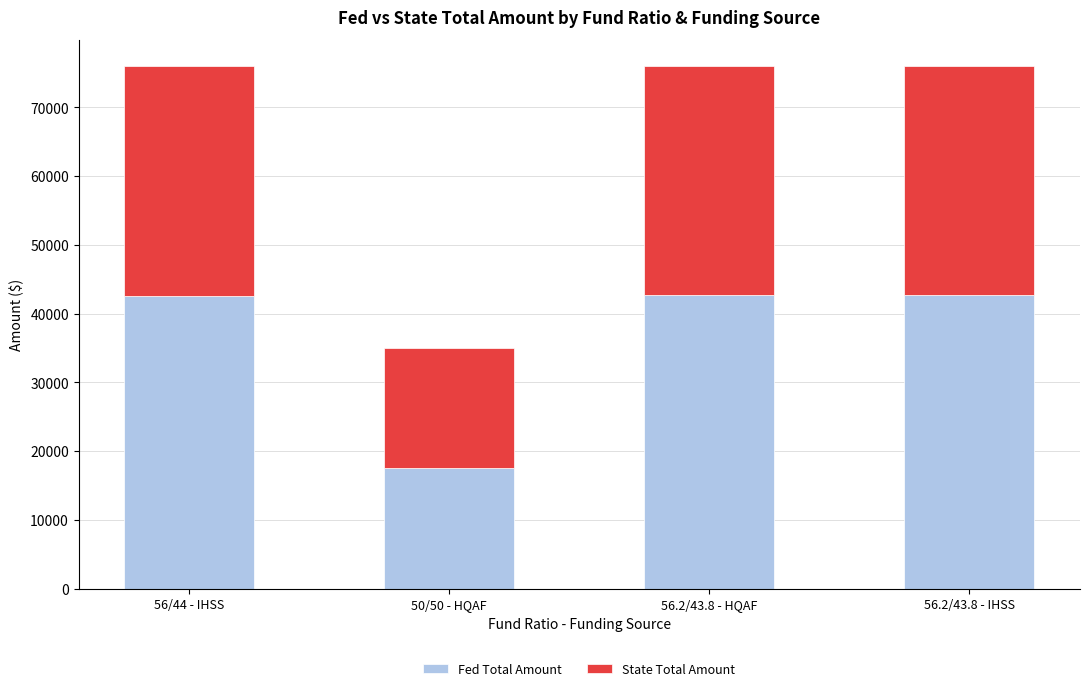

What is the difference between the maximum and minimum values in the Fed Total Amount series?

25212